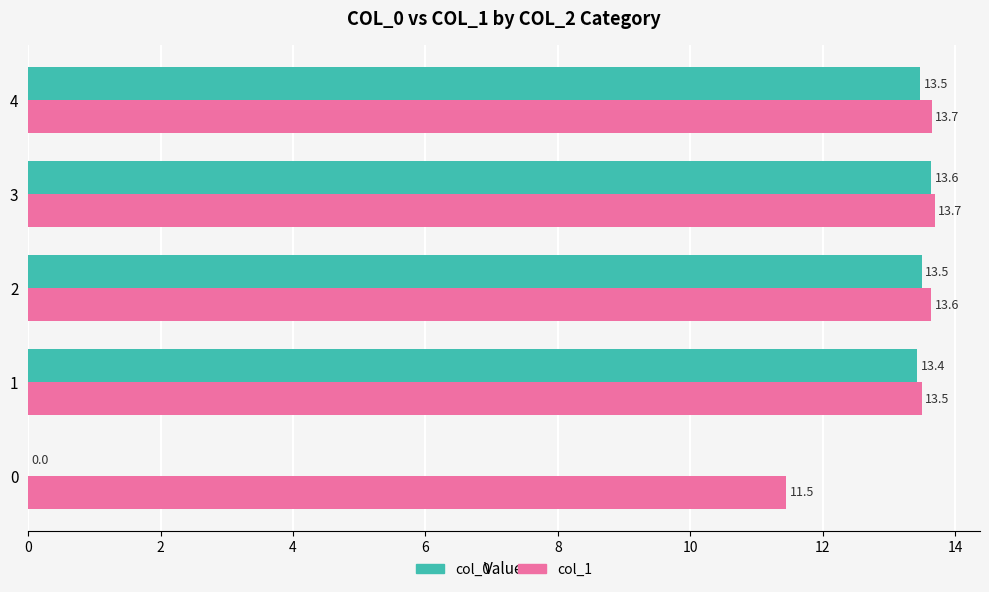

What is the maximum value shown in the chart?

13.7